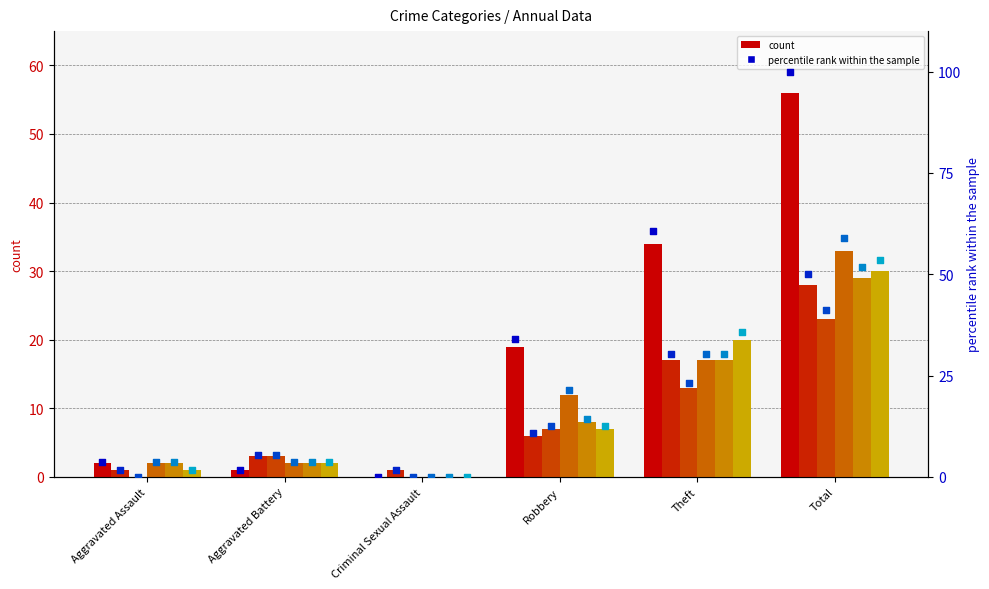

At which category is the sum across all series the highest?

Total